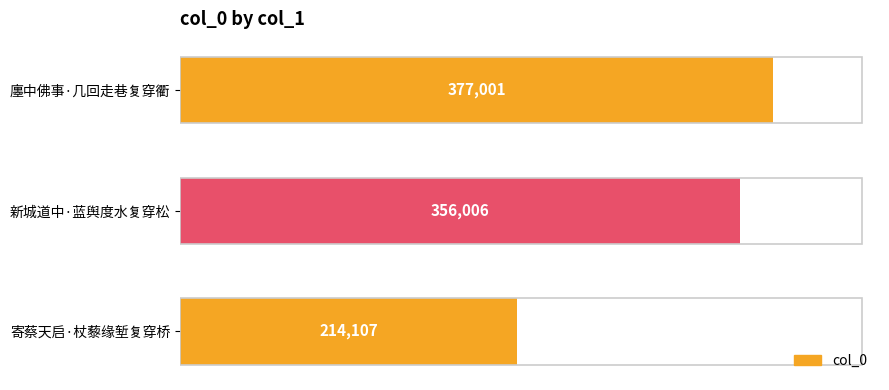

True or false: the data shows 214107 at 寄蔡天启·杖藜缘堑复穿桥.

True